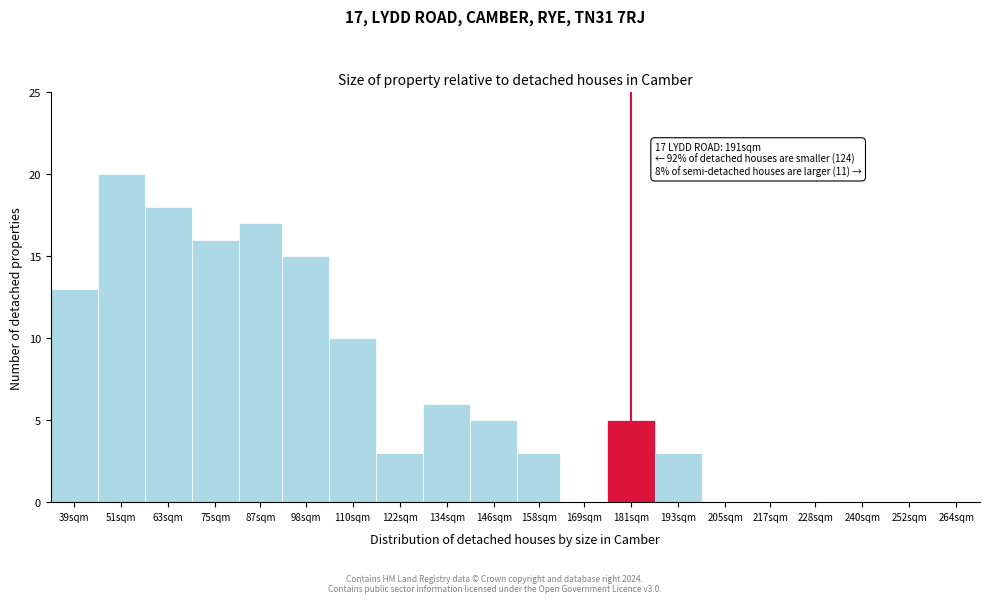

Reading left to right, extract all data points from this chart.

39sqm=13	51sqm=20	63sqm=18	75sqm=16	87sqm=17	98sqm=15	110sqm=10	122sqm=3	134sqm=6	146sqm=5	158sqm=3	169sqm=0	181sqm=5	193sqm=3	205sqm=0	217sqm=0	228sqm=0	240sqm=0	252sqm=0	264sqm=0